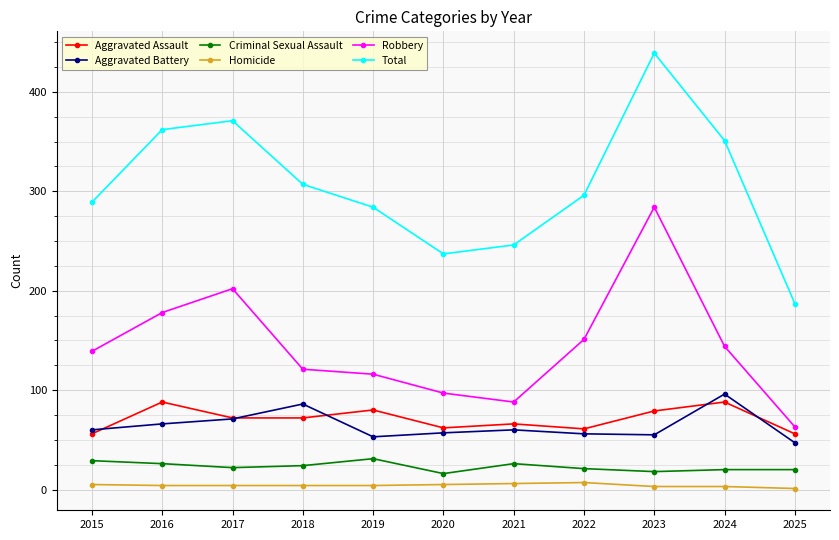

Which label corresponds to the largest value in the chart?

2023